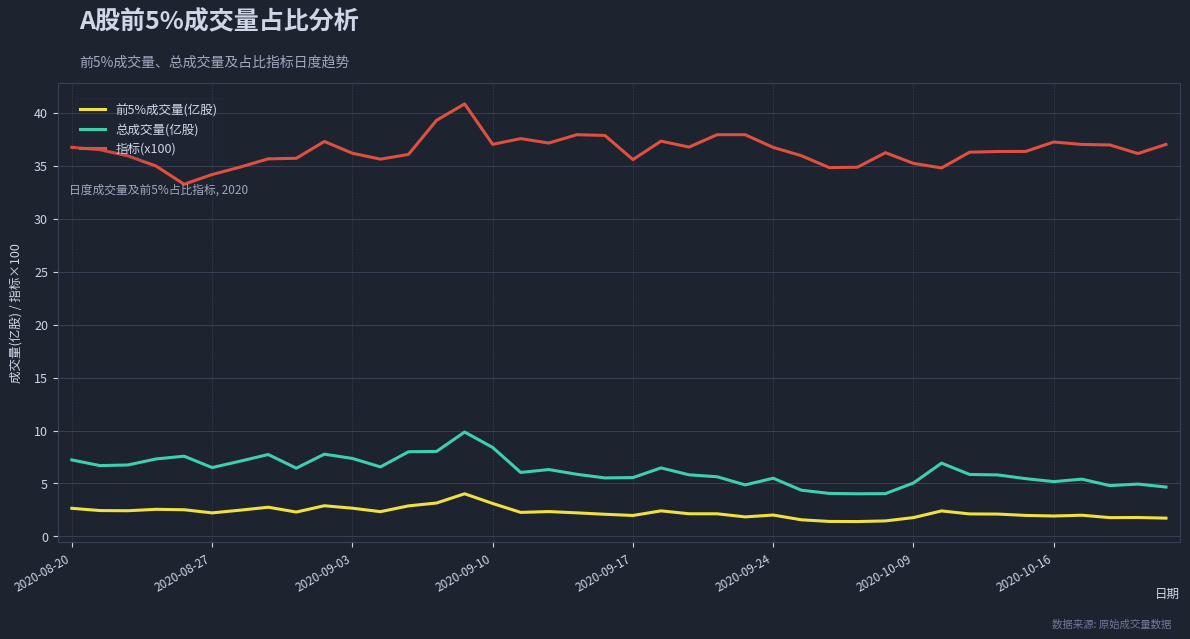

Which series has the largest range (max minus min)?

指标(x100)